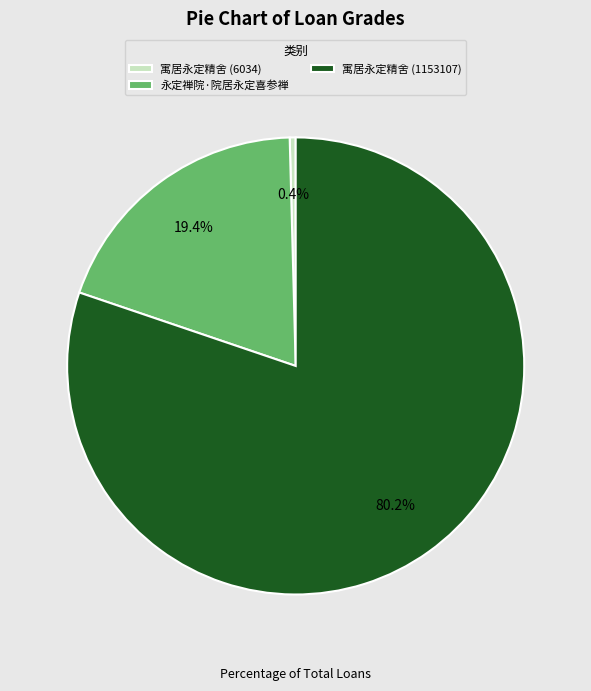

Rank the categories by value from highest to lowest.

寓居永定精舍 (1153107), 永定禅院·院居永定喜参禅, 寓居永定精舍 (6034)